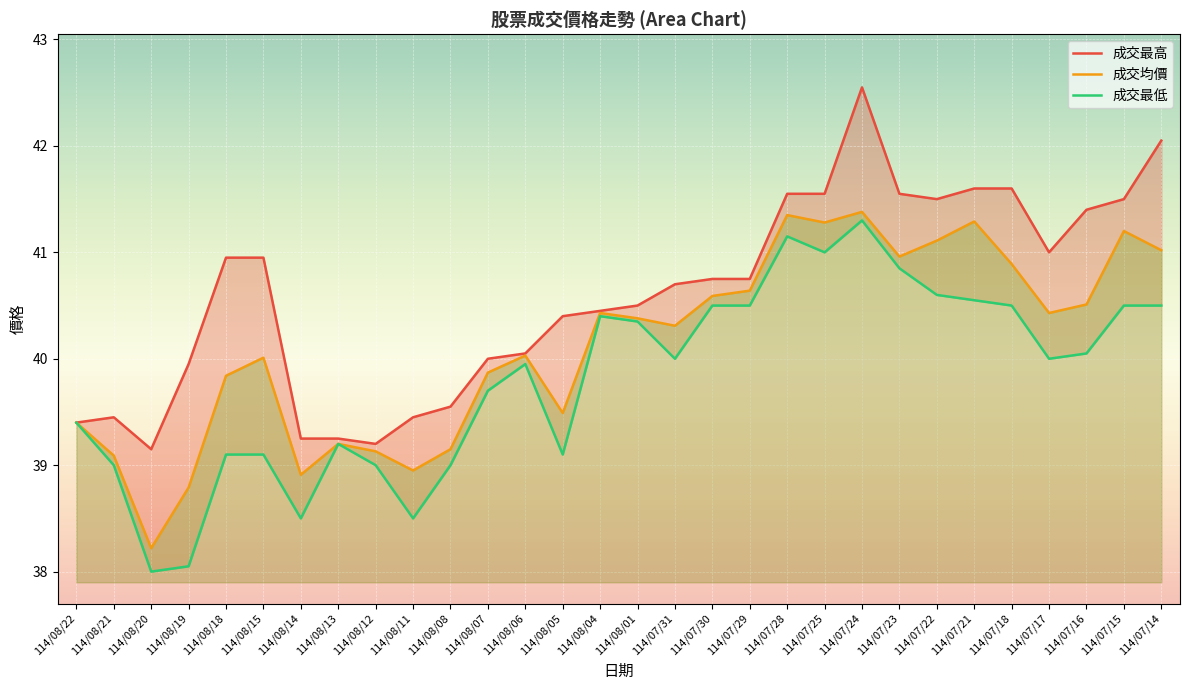

List the labels in order of 成交最高 value, smallest first.

114/08/20, 114/08/12, 114/08/14, 114/08/13, 114/08/22, 114/08/21, 114/08/11, 114/08/08, 114/08/19, 114/08/07, 114/08/06, 114/08/05, 114/08/04, 114/08/01, 114/07/31, 114/07/30, 114/07/29, 114/08/18, 114/08/15, 114/07/17, 114/07/16, 114/07/22, 114/07/15, 114/07/28, 114/07/25, 114/07/23, 114/07/21, 114/07/18, 114/07/14, 114/07/24